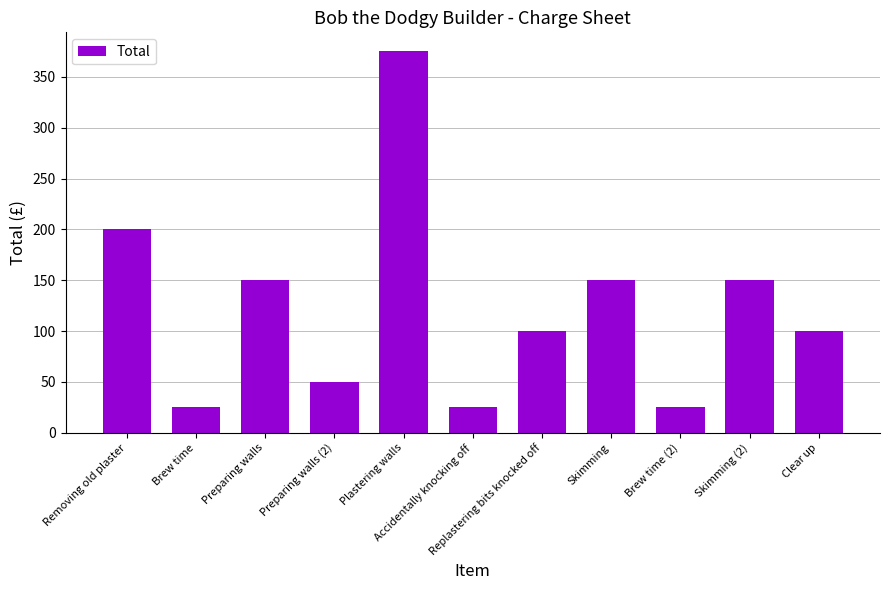

What is the value of the 10th bar from the left?

150